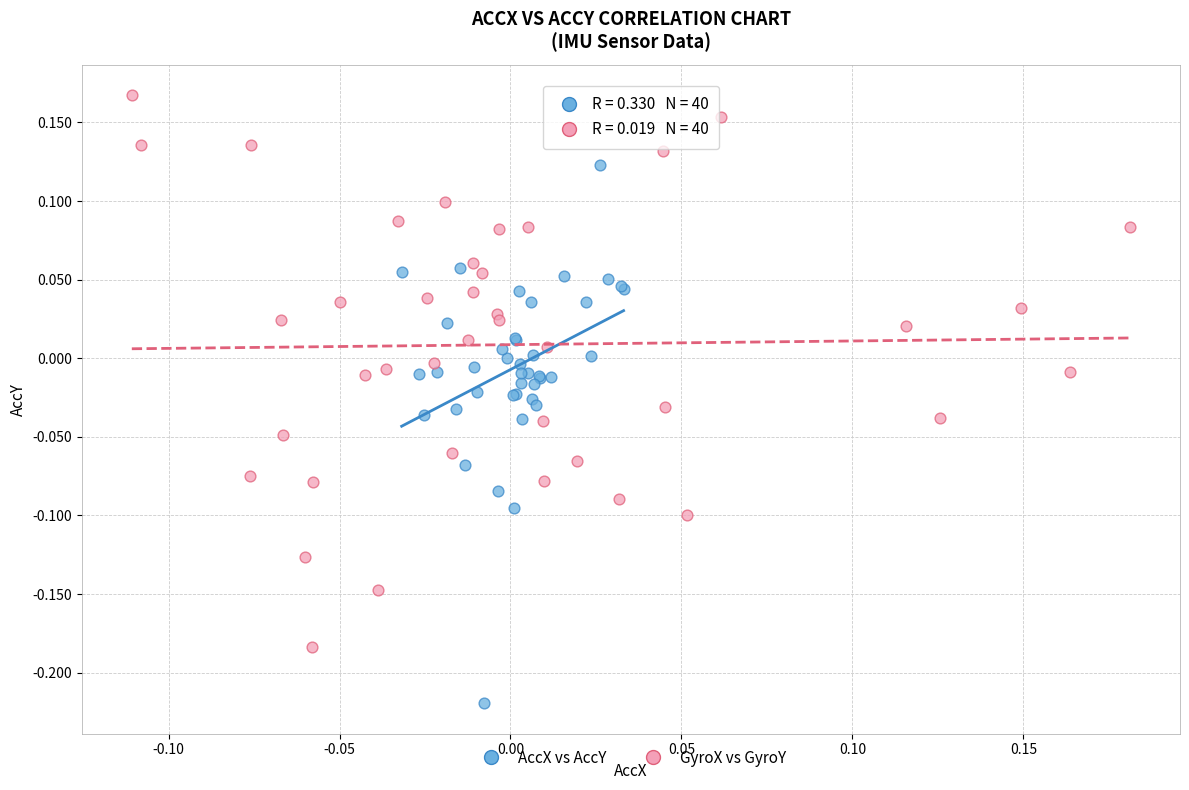

Which series has the widest spread of Y values?

GyroX vs GyroY